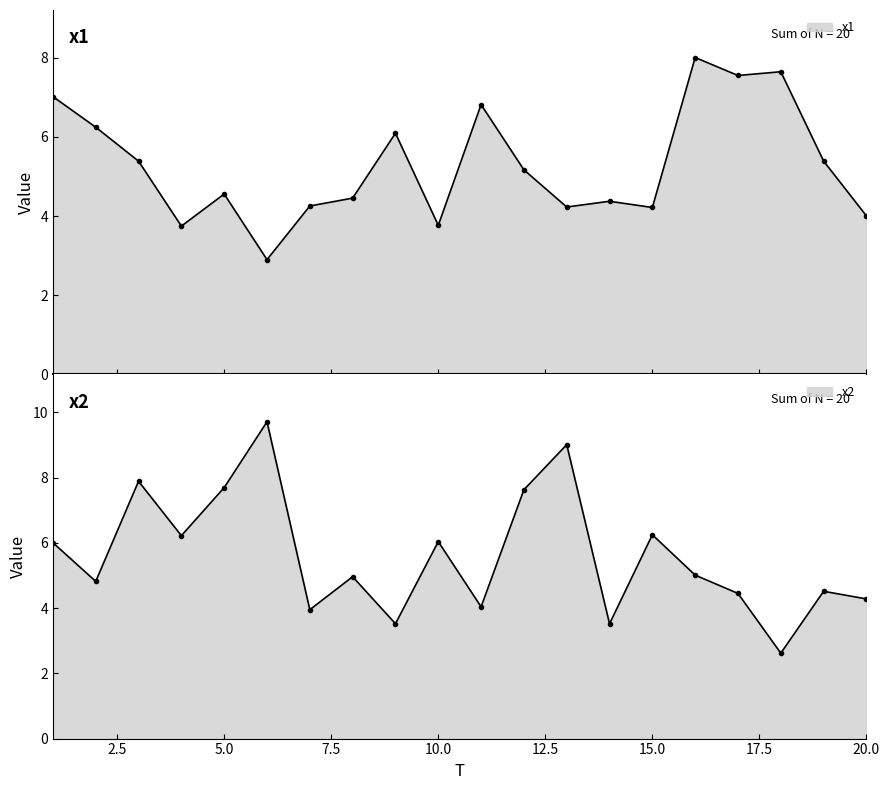

True or false: x2 has a value of 1.0 at 7.

False